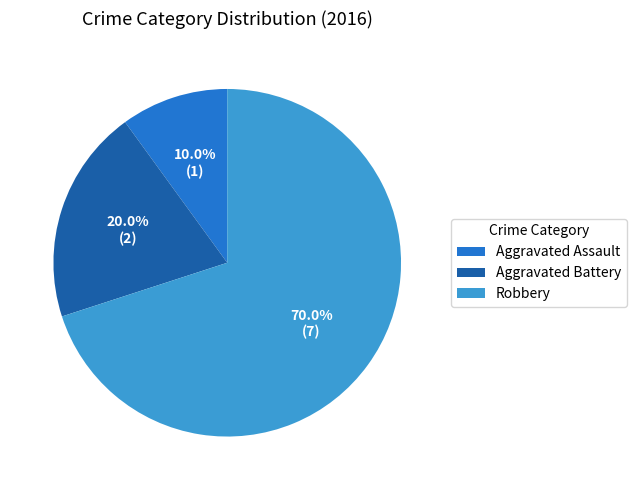

Count the number of slices in the pie.

3